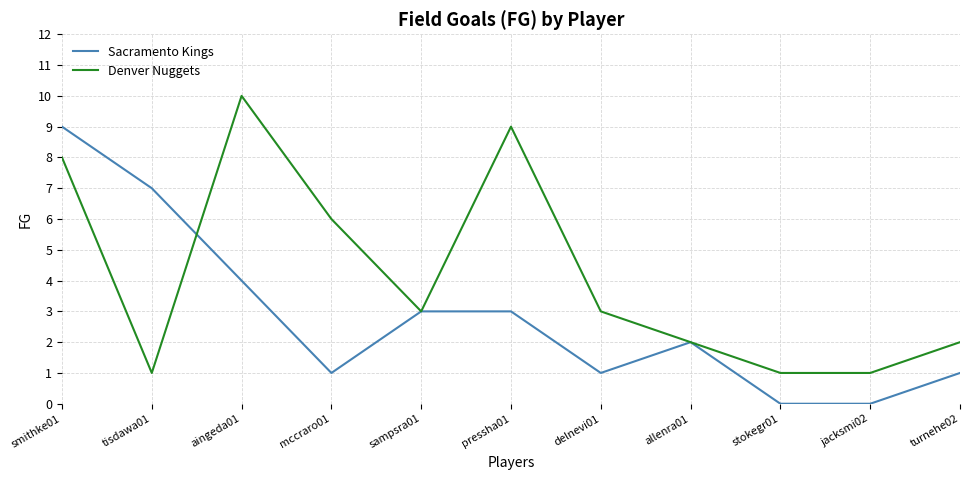

At which label does Denver Nuggets first exceed 3?

smithke01